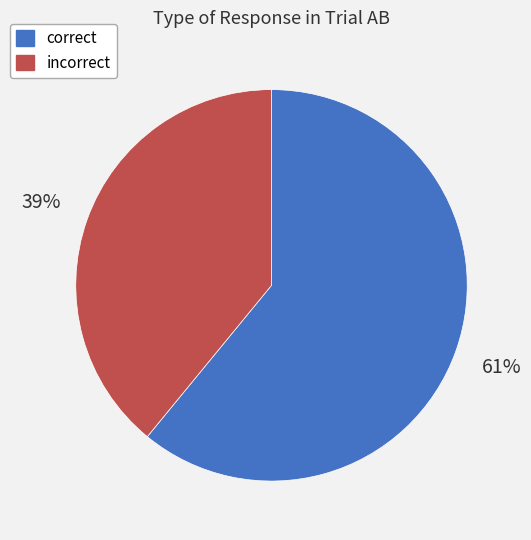

Is there a majority slice in this chart?

Yes